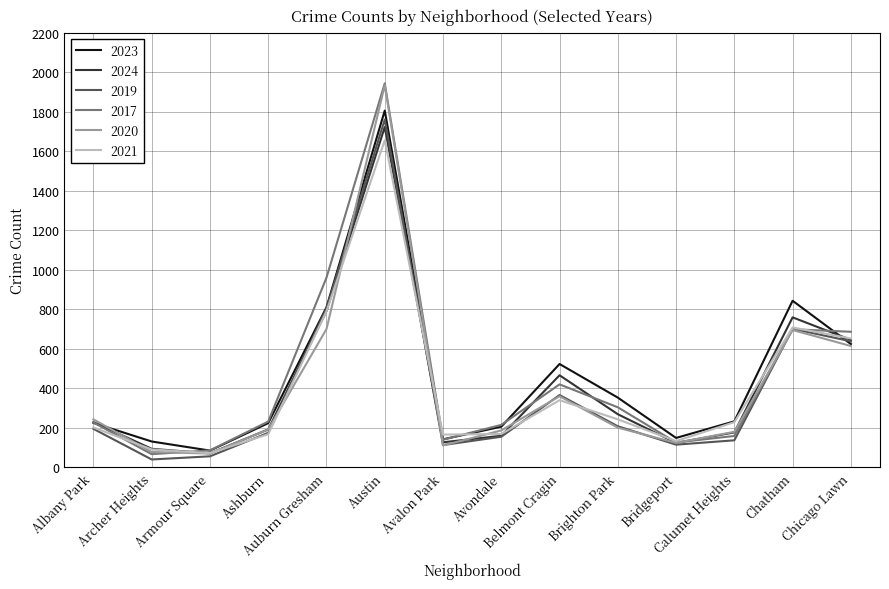

What is the highest value of the 2024 series?

1722